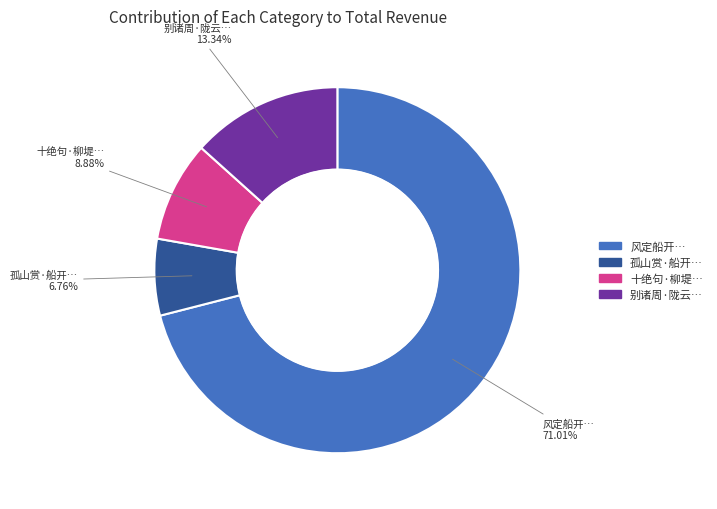

Is there a majority slice in this chart?

Yes